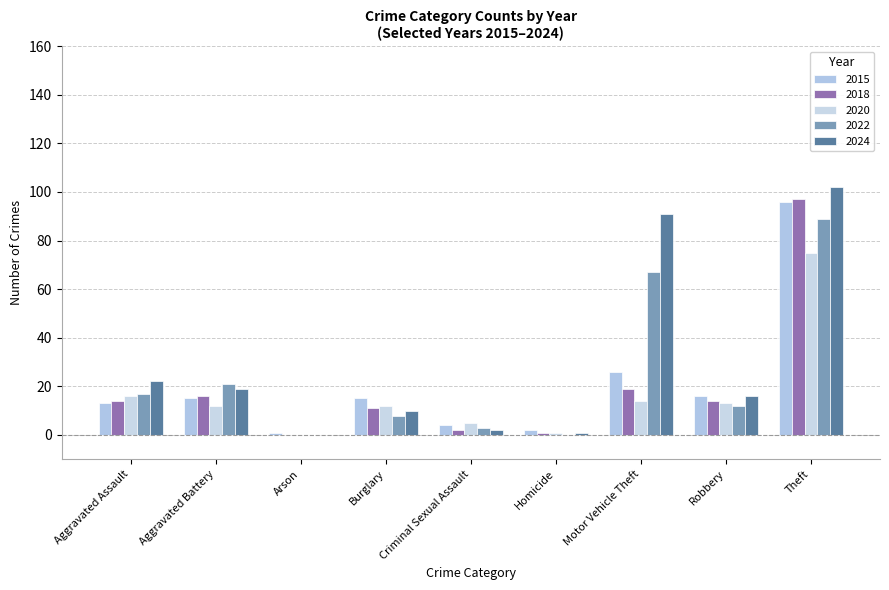

How many distinct data groups are displayed?

5